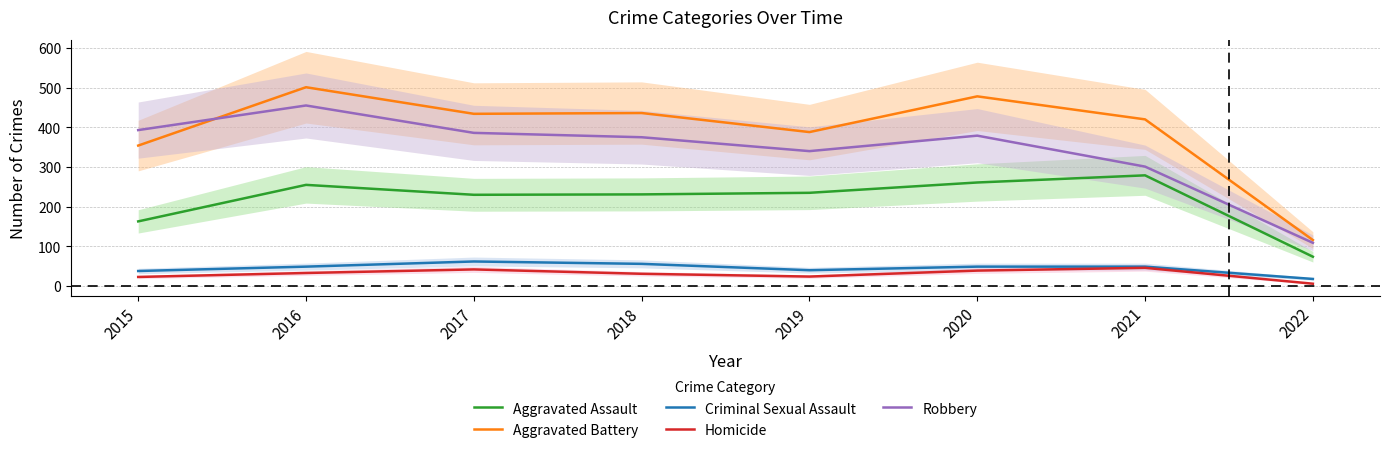

At 2021, list the series in order from largest to smallest.

Aggravated Battery, Robbery, Aggravated Assault, Criminal Sexual Assault, Homicide